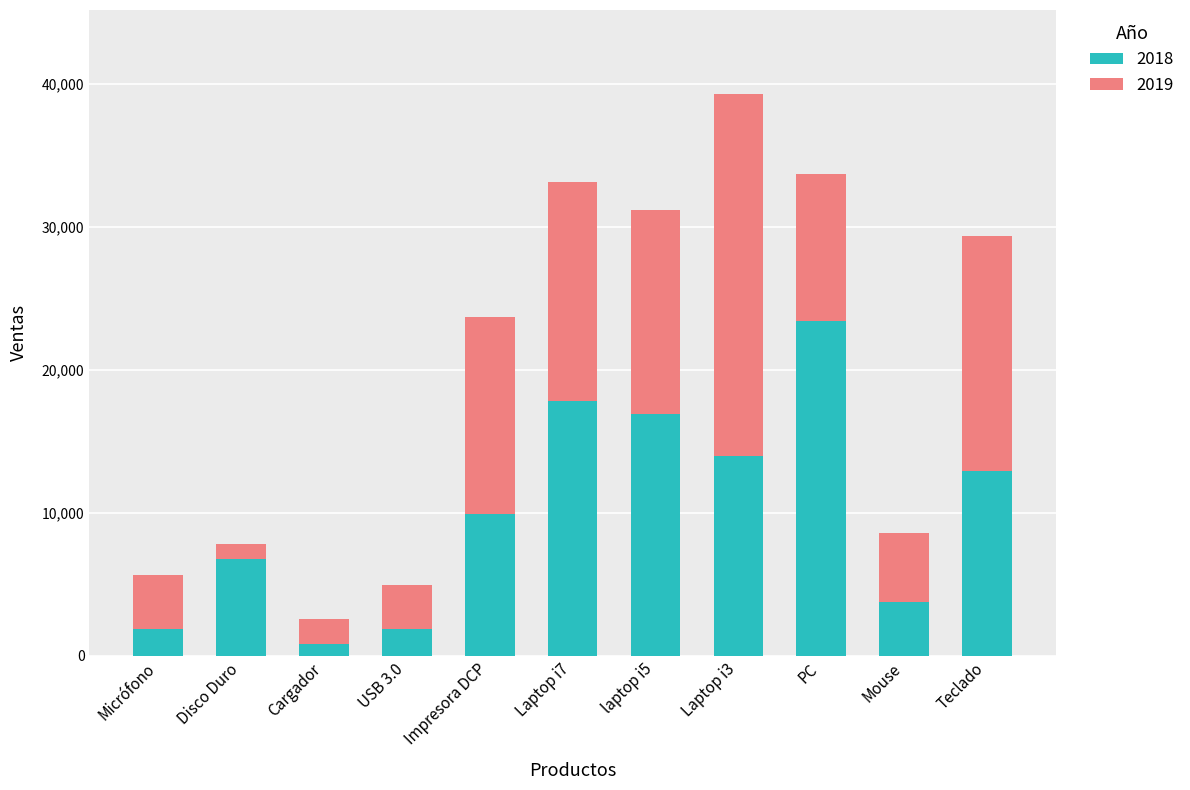

The 2018 series shows 12900 at Teclado. True or false?

True